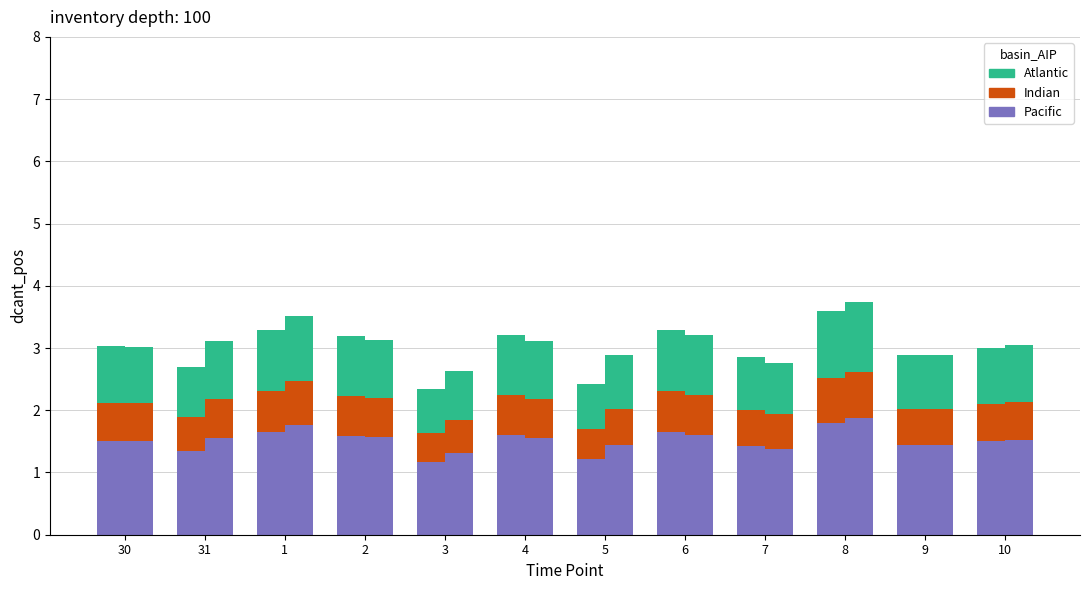

Which series has the largest range (max minus min)?

Pacific